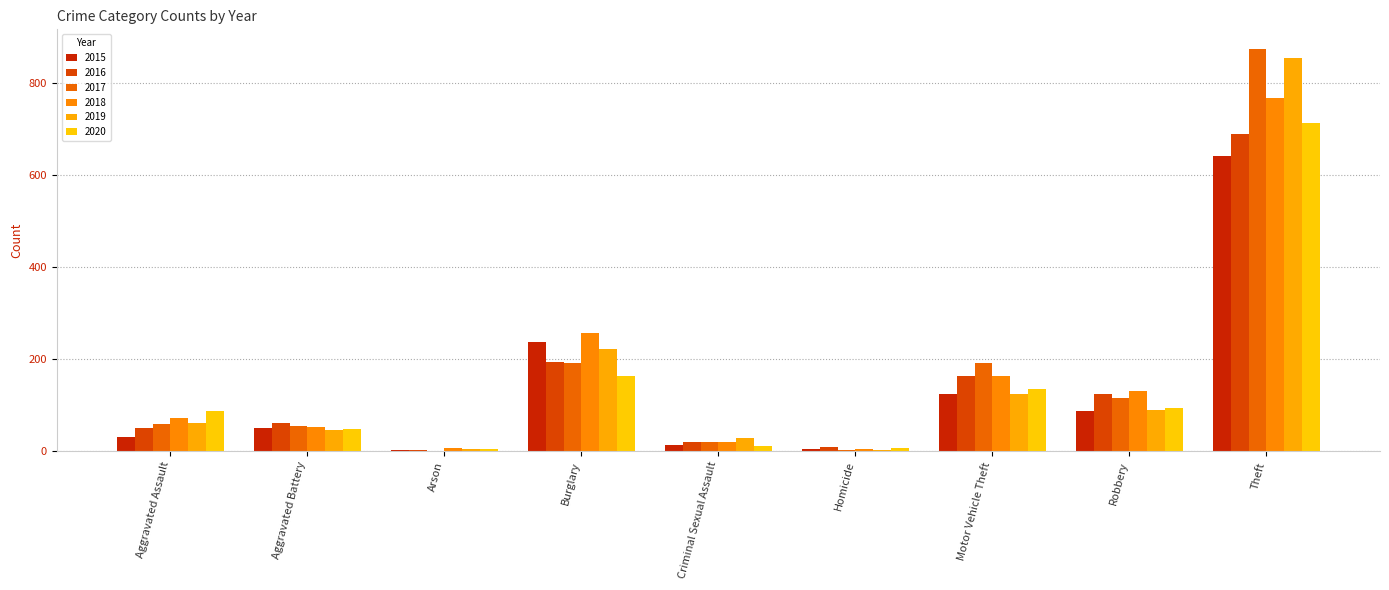

Count the number of data series in this chart.

6